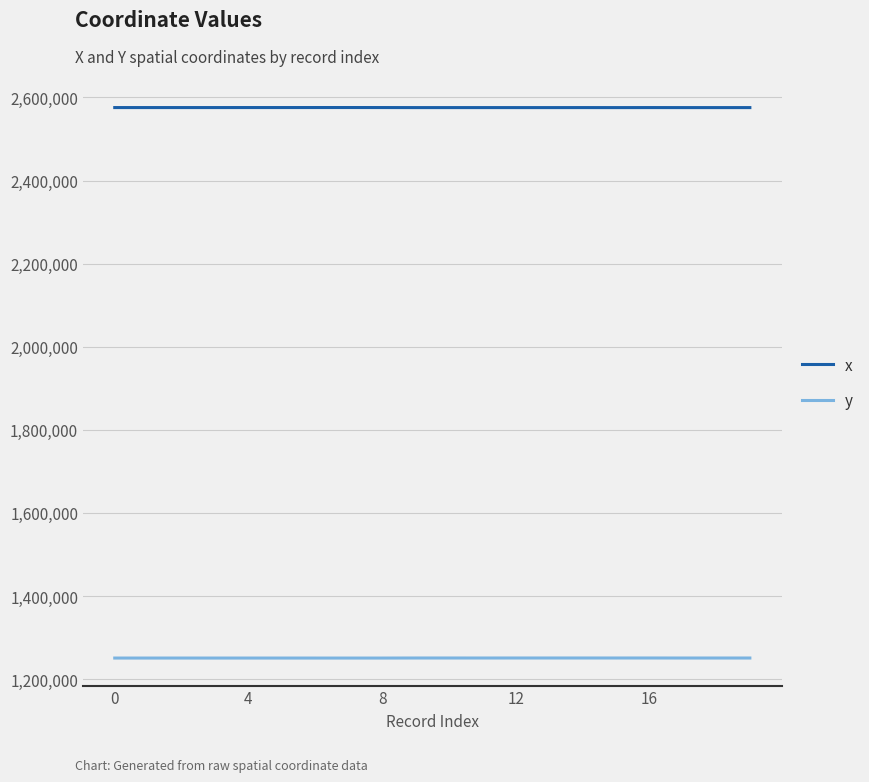

List the series in order of their peak value, lowest first.

y, x